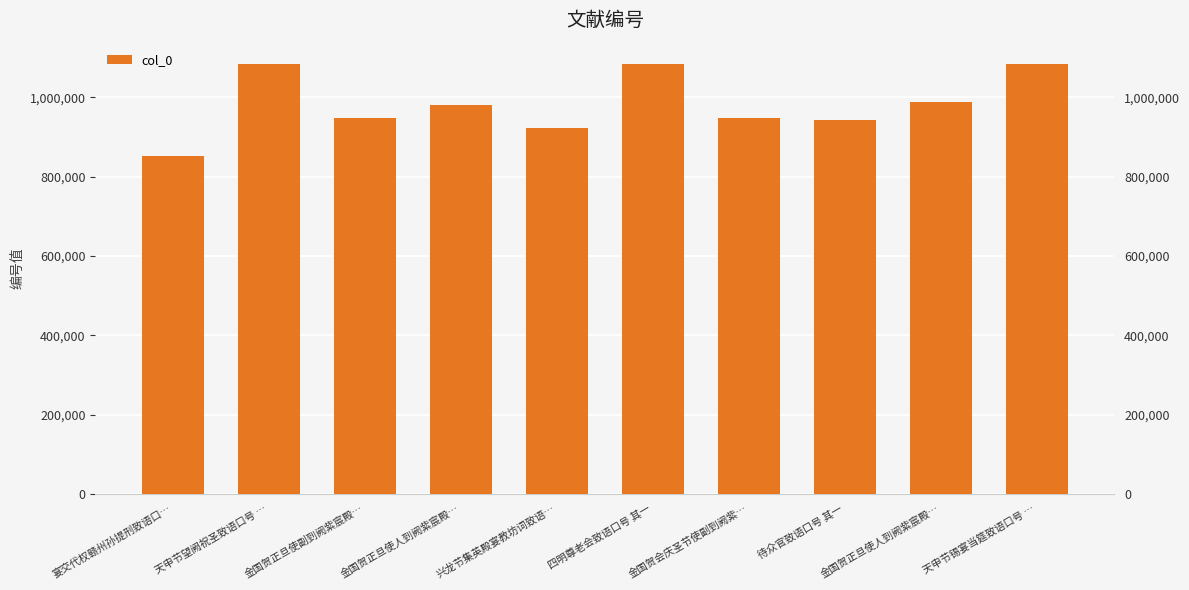

Reading left to right, what are all the values shown in this chart?

851633	1084044	948705	982241	922545	1084060	948707	944007	988199	1084042